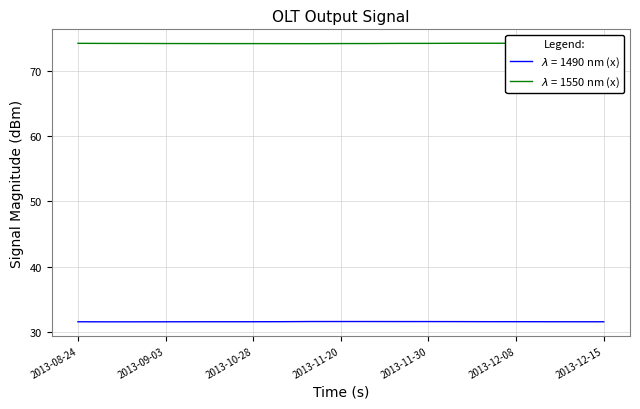

Reading right to left, what are all the values shown in this chart?

col_0: 31.5	31.5	31.5	31.5	31.5	31.5	31.5	31.5	31.5	31.5	31.5	31.5	31.5	31.5	31.5	31.5	31.5	31.5	31.5
col_1: 74.3	74.3	74.3	74.3	74.3	74.3	74.3	74.3	74.3	74.3	74.3	74.3	74.3	74.3	74.3	74.3	74.3	74.3	74.3